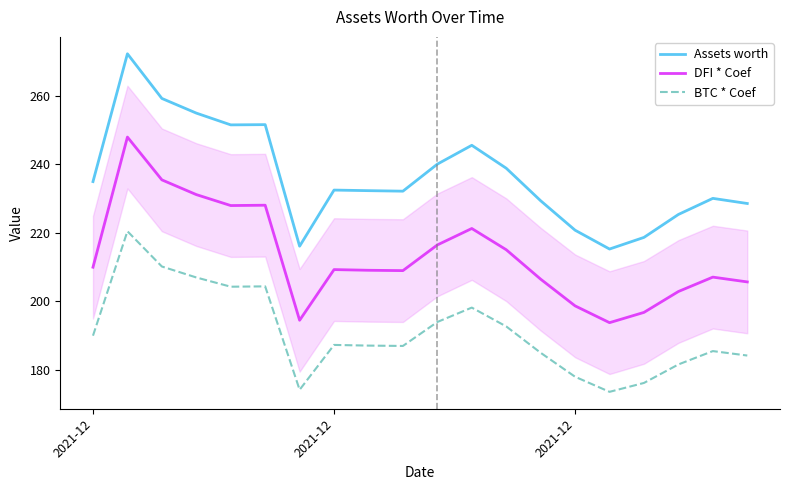

What is the minimum value for Assets worth?

215.3